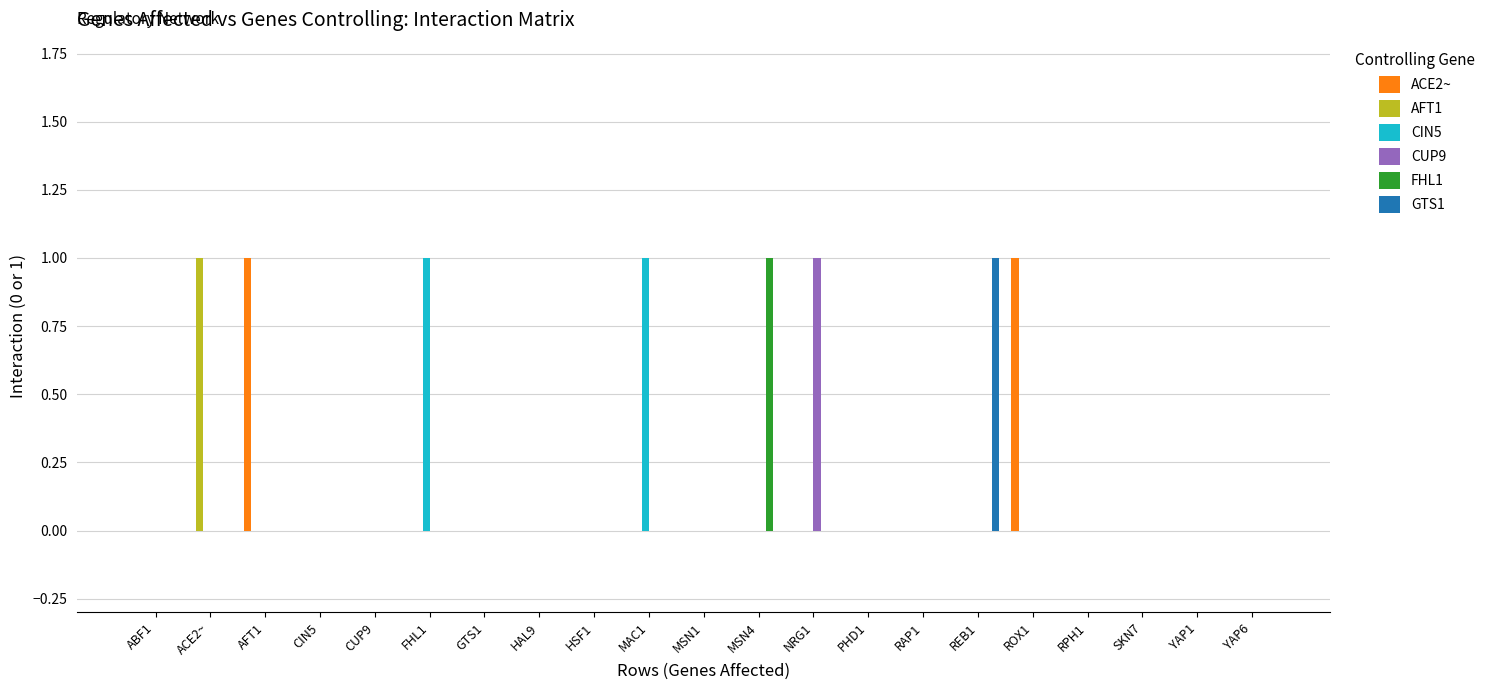

The value of CIN5 at AFT1 is 0. True or false?

True